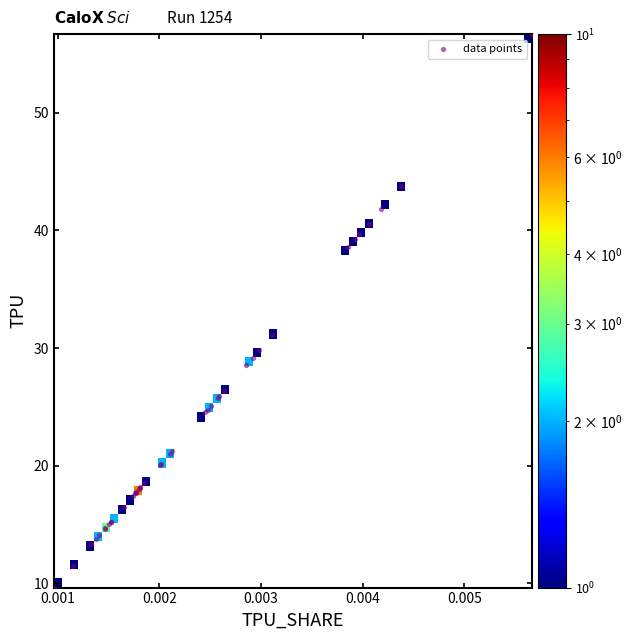

What Y value in the scatter plot is closest to 33?

31.1